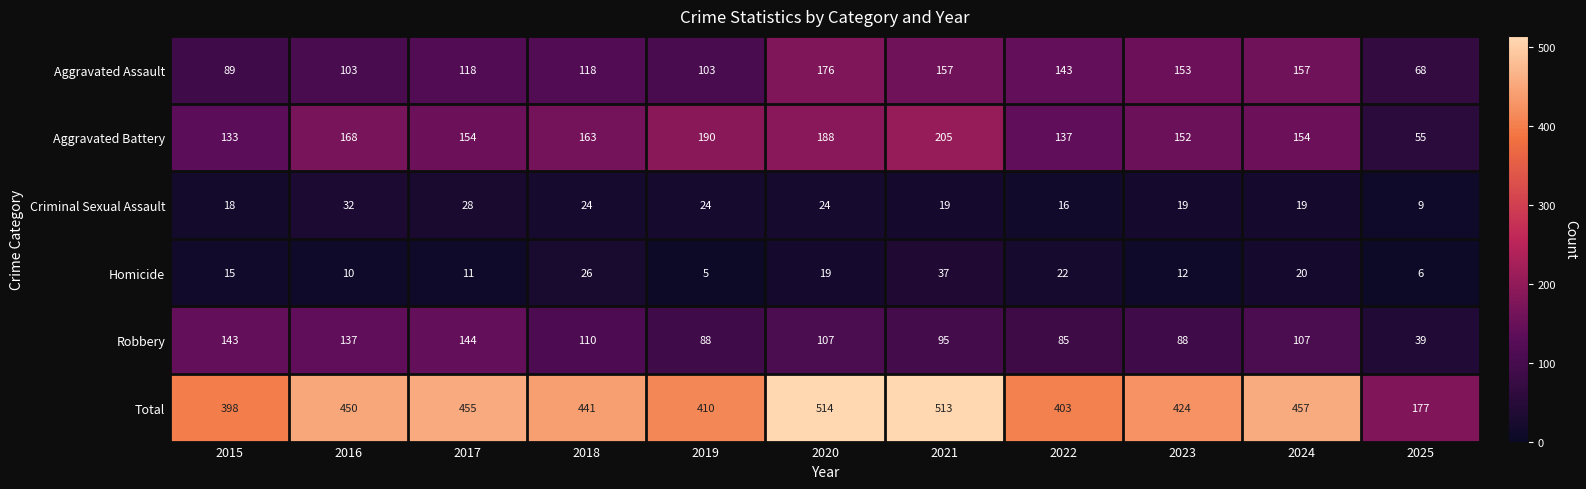

What is the difference between the Total values at 2017 and 2025?

278